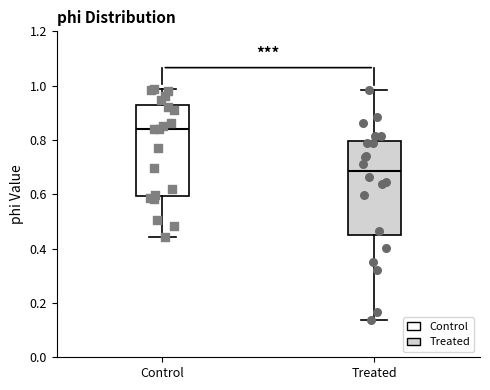

Reading left to right, read every box against the y-axis: the position of its median line, the range the box covers, and the ends of its whiskers. The values are not printed on the chart, so give them approximately, as read against the axis.

Control: median 0.84, box 0.60 to 0.92, whiskers 0.44 to 0.98
Treated: median 0.68, box 0.44 to 0.80, whiskers 0.14 to 0.98